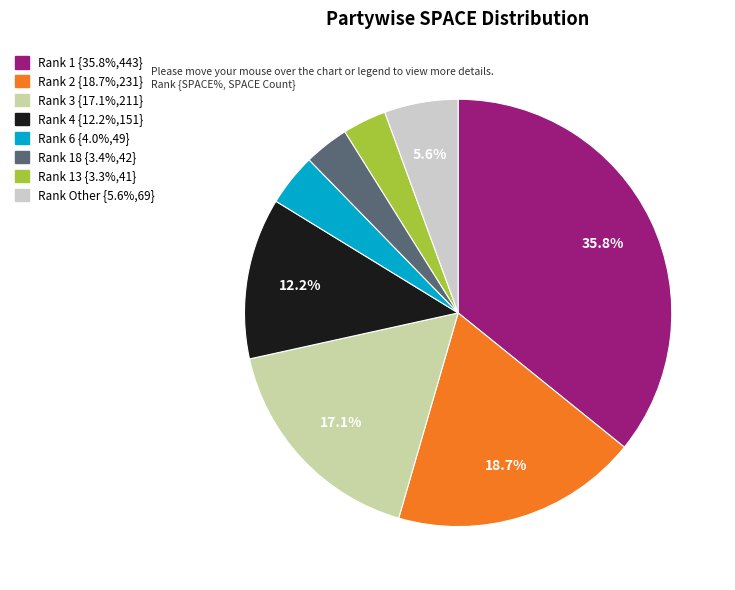

How many slices are in this pie chart?

8